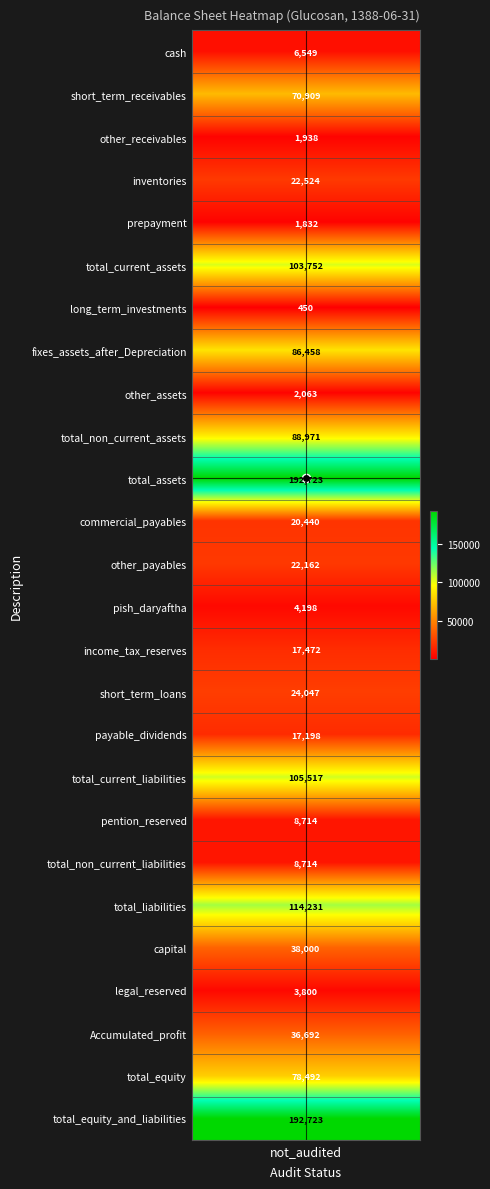

What is the difference between the values at income_tax_reserves and other_assets?

15409